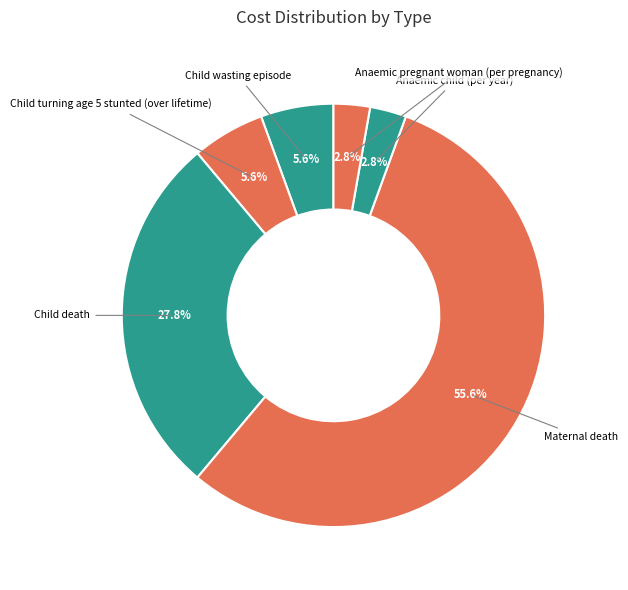

To the nearest percent, what is the difference between the largest and smallest slice percentages?

53%